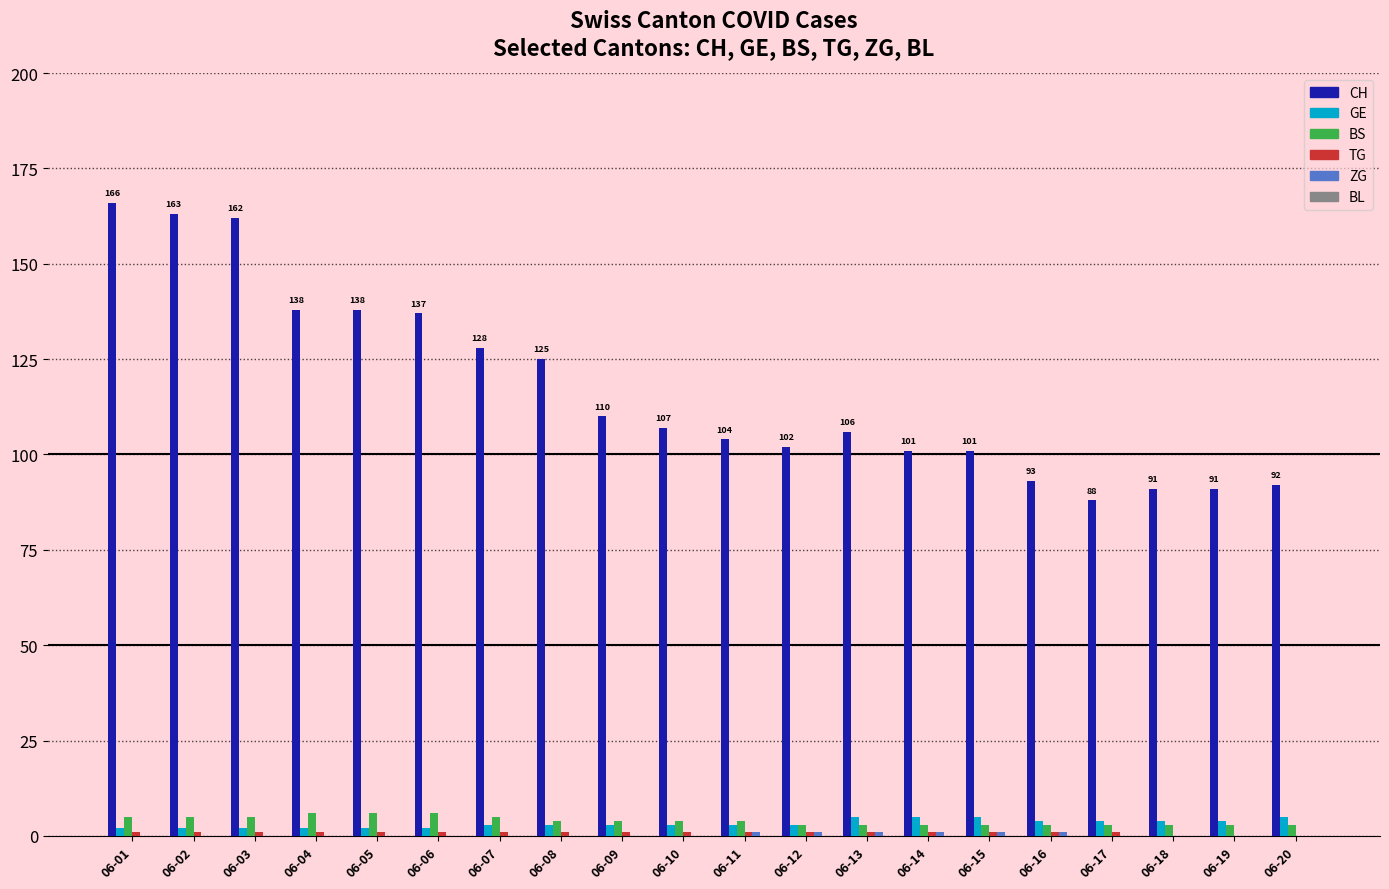

What is the greatest value displayed?

166